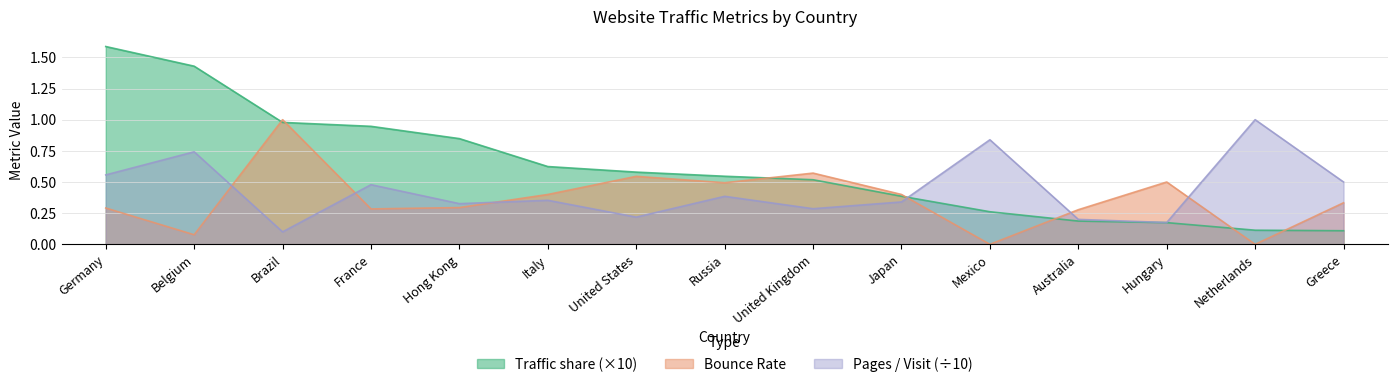

Reading left to right, transcribe all the data shown in this chart.

Traffic share: Germany=1.6	Belgium=1.4	Brazil=1.0	France=0.9	Hong Kong=0.8	Italy=0.6	United States=0.6	Russia=0.5	United Kingdom=0.5	Japan=0.4	Mexico=0.3	Australia=0.2	Hungary=0.2	Netherlands=0.1	Greece=0.1
Bounce Rate: Germany=0.3	Belgium=0.1	Brazil=1.0	France=0.3	Hong Kong=0.3	Italy=0.4	United States=0.5	Russia=0.5	United Kingdom=0.6	Japan=0.4	Mexico=0.0	Australia=0.3	Hungary=0.5	Netherlands=0.0	Greece=0.3
Pages / Visit: Germany=0.6	Belgium=0.7	Brazil=0.1	France=0.5	Hong Kong=0.3	Italy=0.4	United States=0.2	Russia=0.4	United Kingdom=0.3	Japan=0.3	Mexico=0.8	Australia=0.2	Hungary=0.2	Netherlands=1.0	Greece=0.5